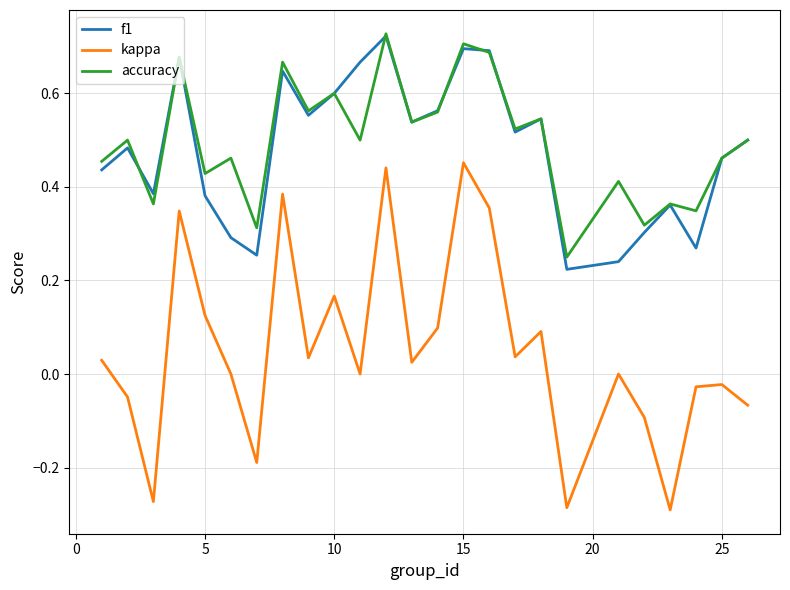

Which series has the largest total across all categories?

accuracy